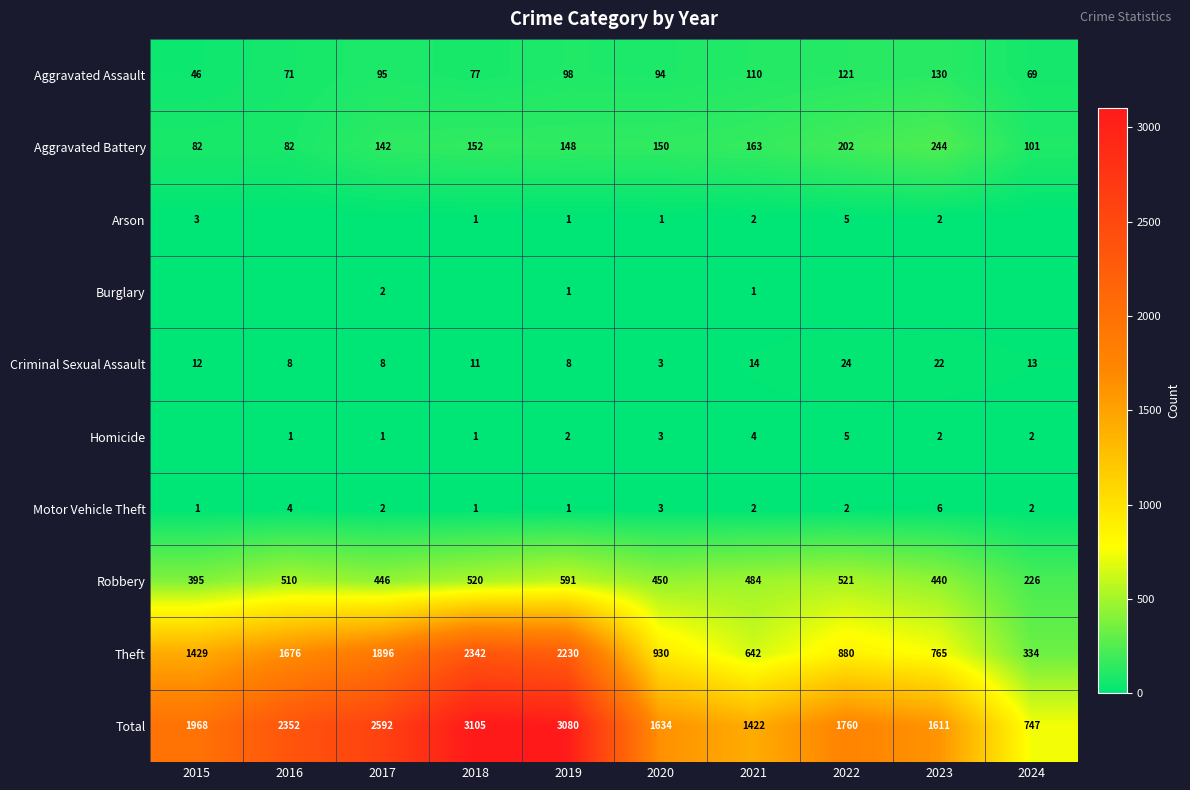

At which category is the sum across all series the highest?

2018